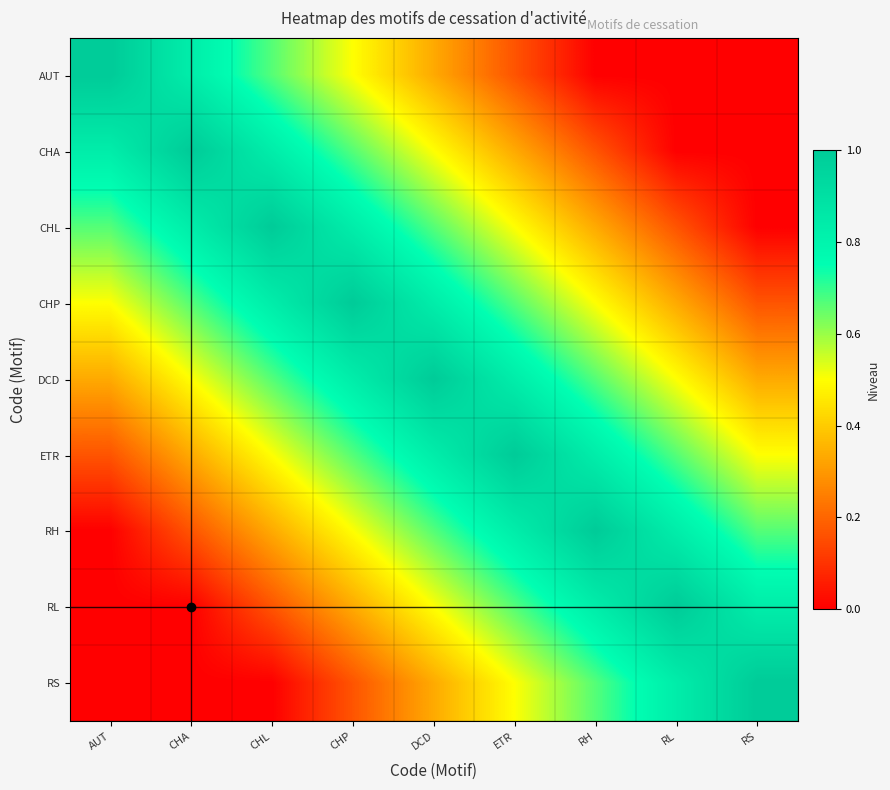

At CHL, list the series in order from smallest to largest.

RS, RL, RH, ETR, AUT, DCD, CHA, CHP, CHL